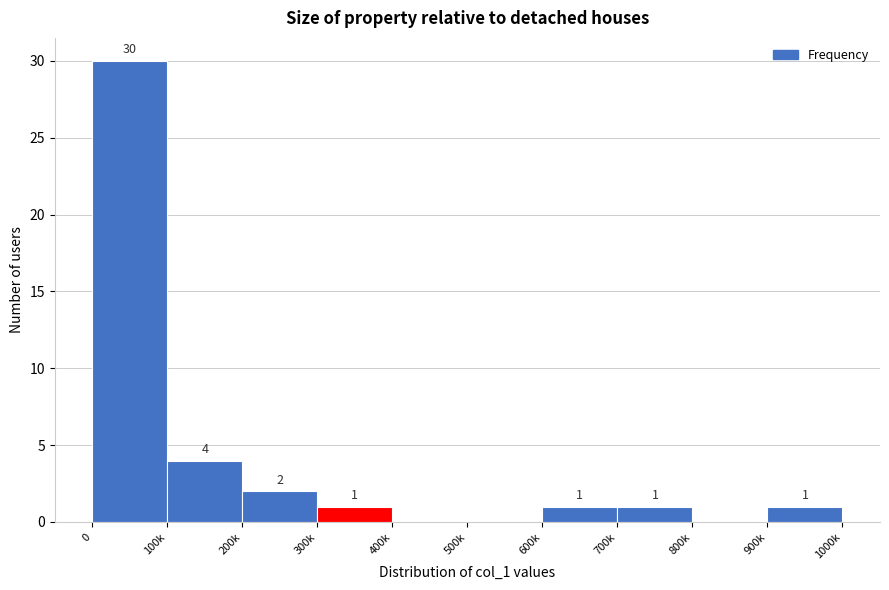

Reading left to right, list all the values displayed in this chart.

0=30	100k=4	200k=2	300k=1	400k=0	500k=0	600k=1	700k=1	800k=0	900k=1